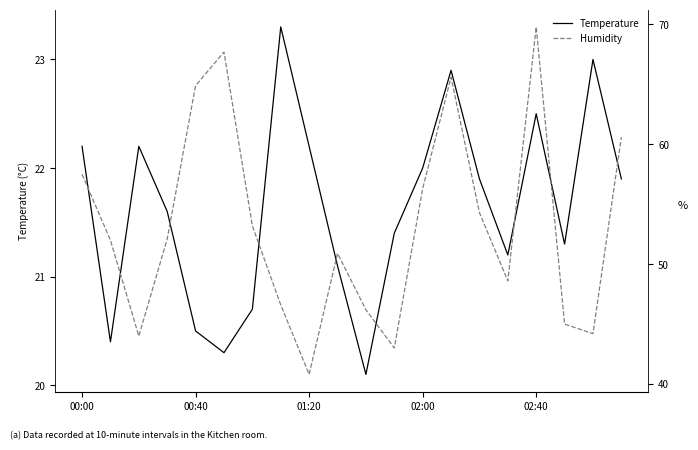

What is the lowest value of the Temperature series?

20.1